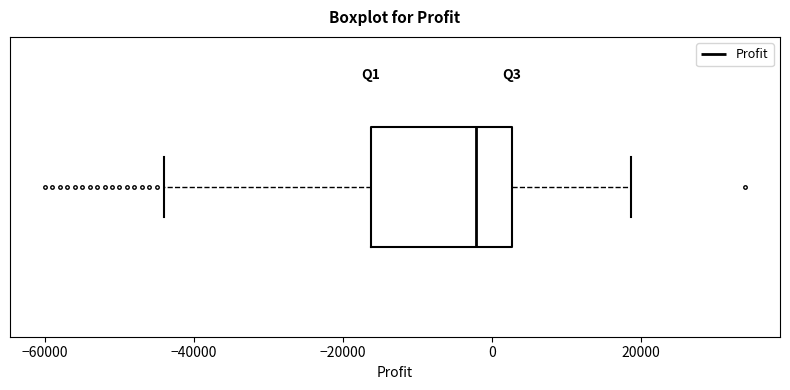

Read this box plot against the x-axis: the position of the median line, the range covered by the box, and the ends of both whiskers. The values are not printed on the chart, so give them approximately, as read against the axis.

median -2000, box -16000 to 2000, whiskers -44000 to 18000